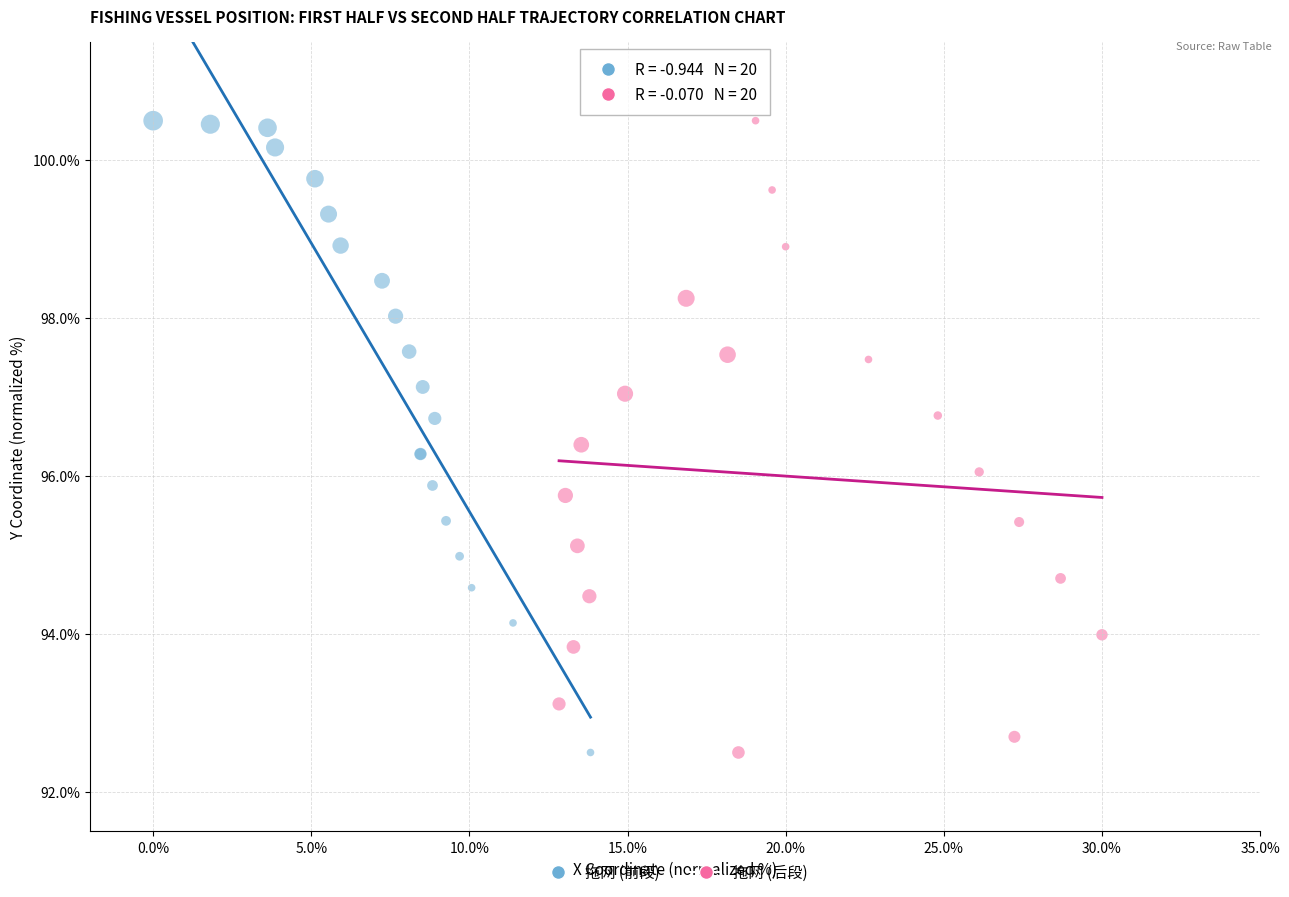

What are all the series names shown in the legend?

拖网 (前段), 拖网 (后段)